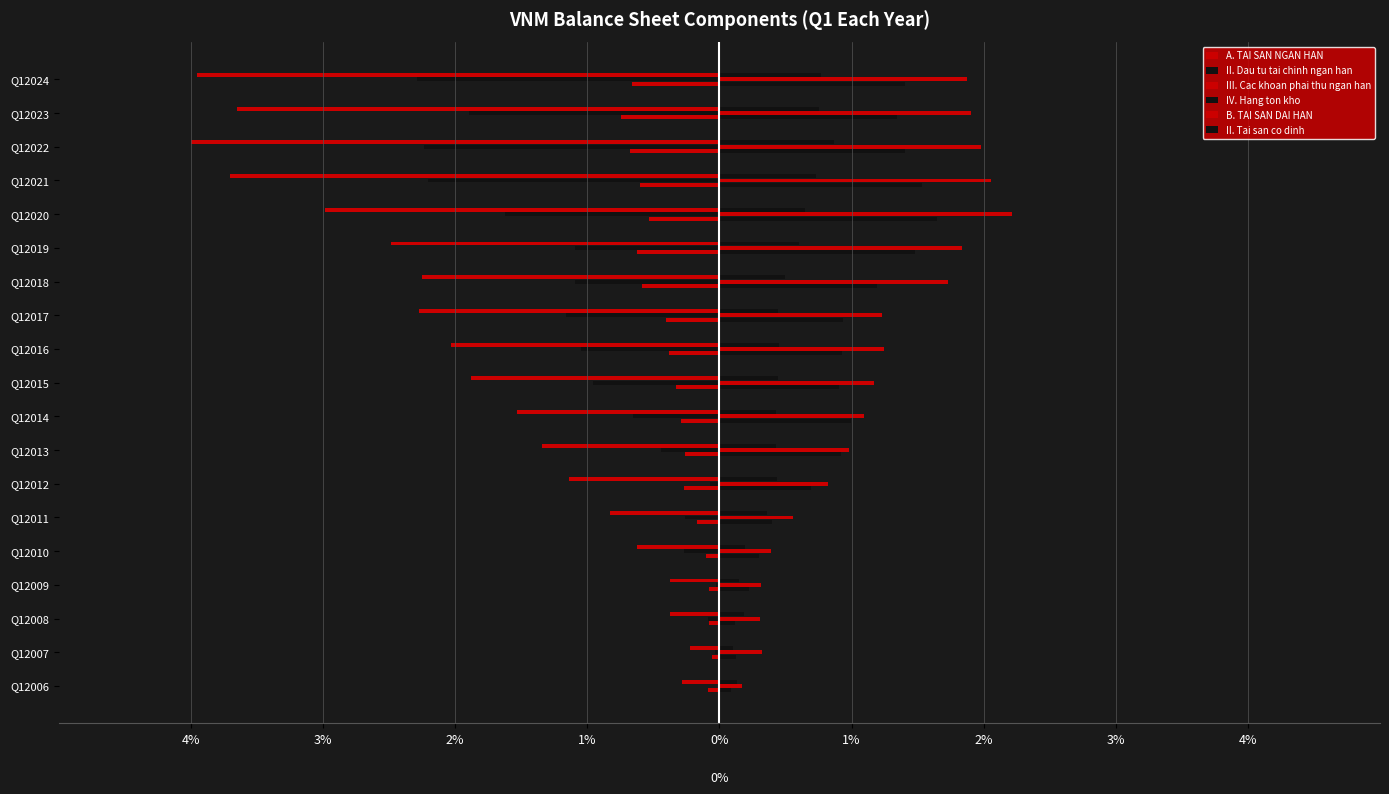

What are all the series names shown in the legend?

A. TAI SAN NGAN HAN, II. Dau tu tai chinh ngan han, III. Cac khoan phai thu ngan han, IV. Hang ton kho, B. TAI SAN DAI HAN, II. Tai san co dinh